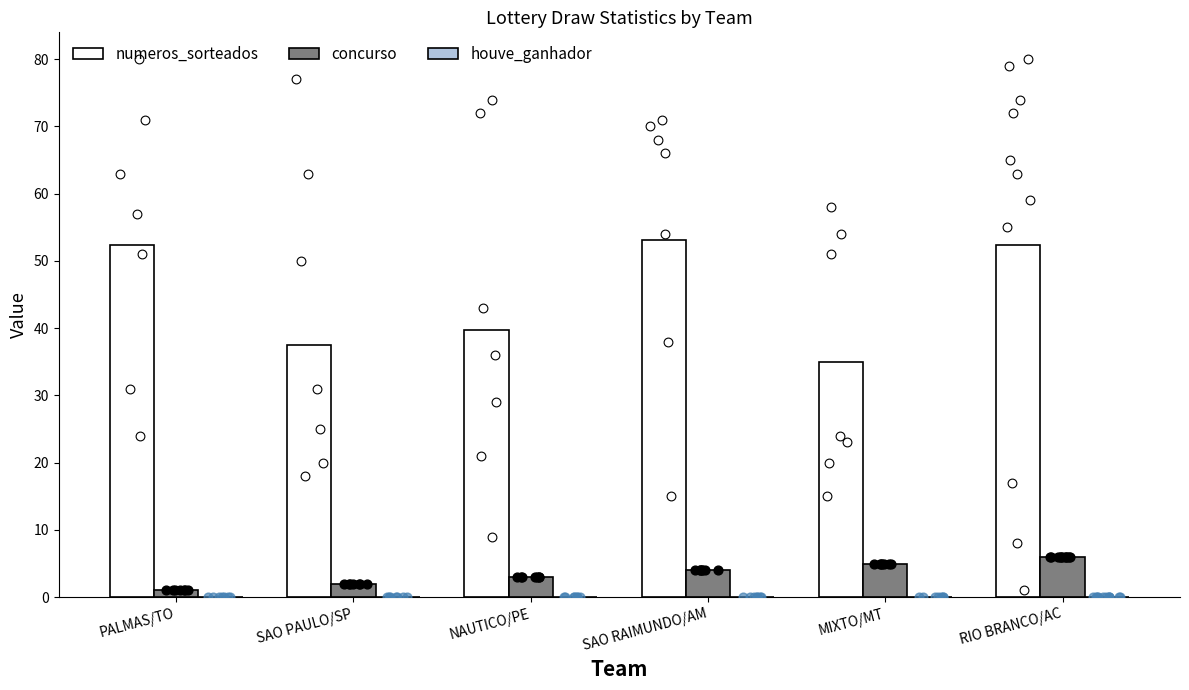

What is the total value across all series at SAO PAULO/SP?

39.4